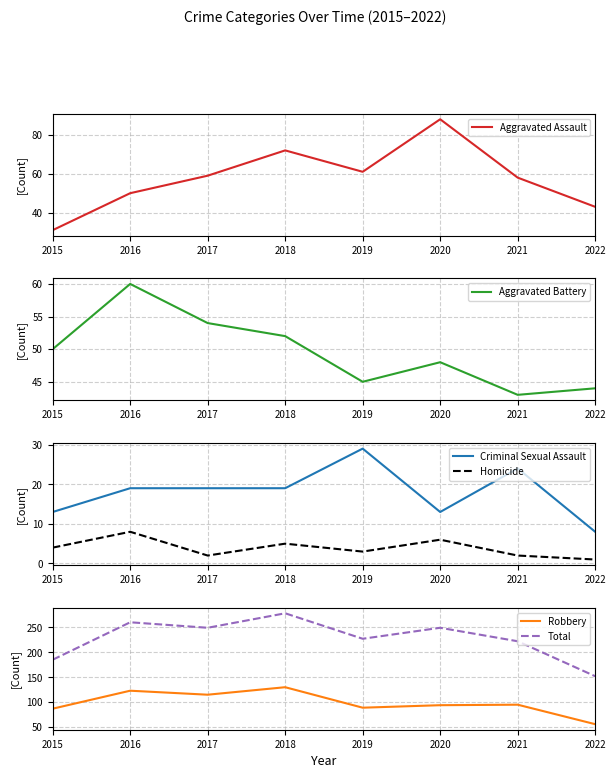

What is the difference between the Robbery values at 2022 and 2020?

38